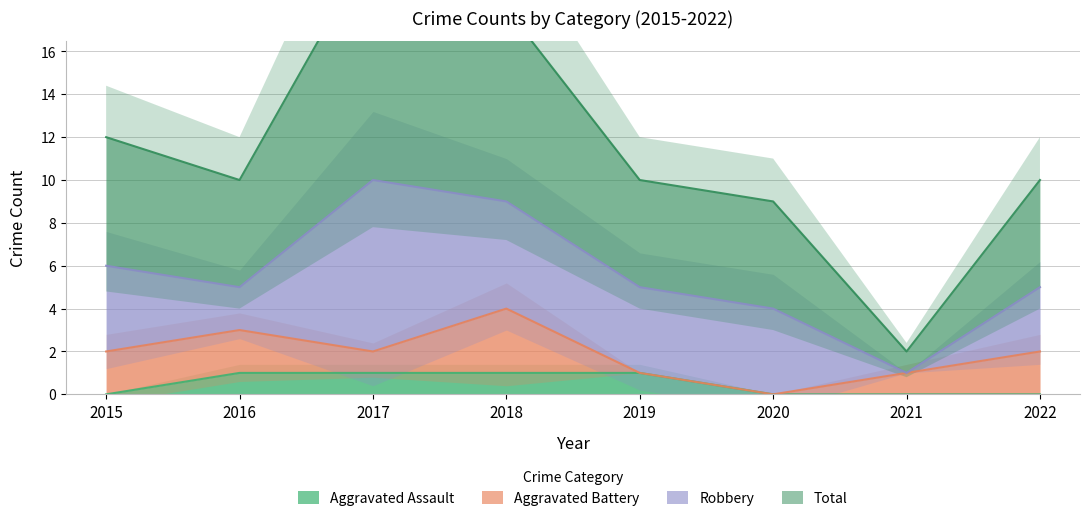

What is the maximum value for Aggravated Assault?

1